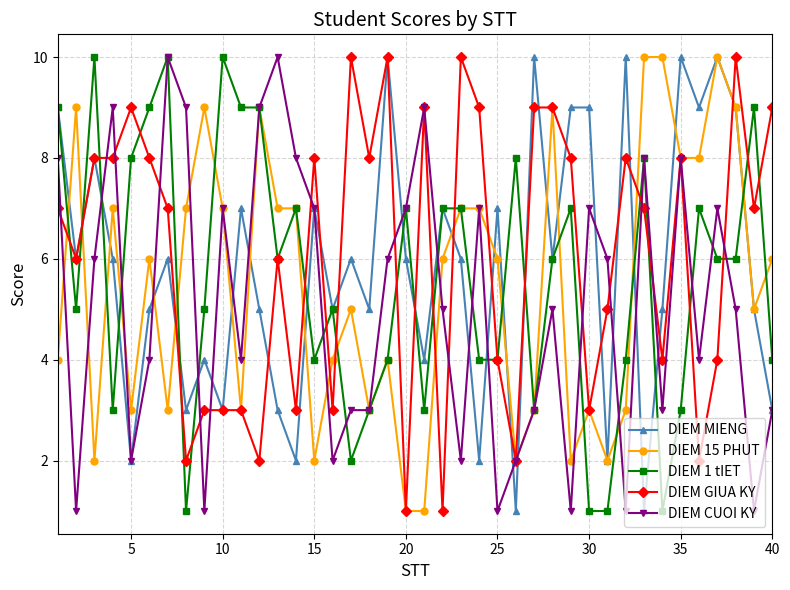

What is the sum of all DIEM 15 PHUT values?

219